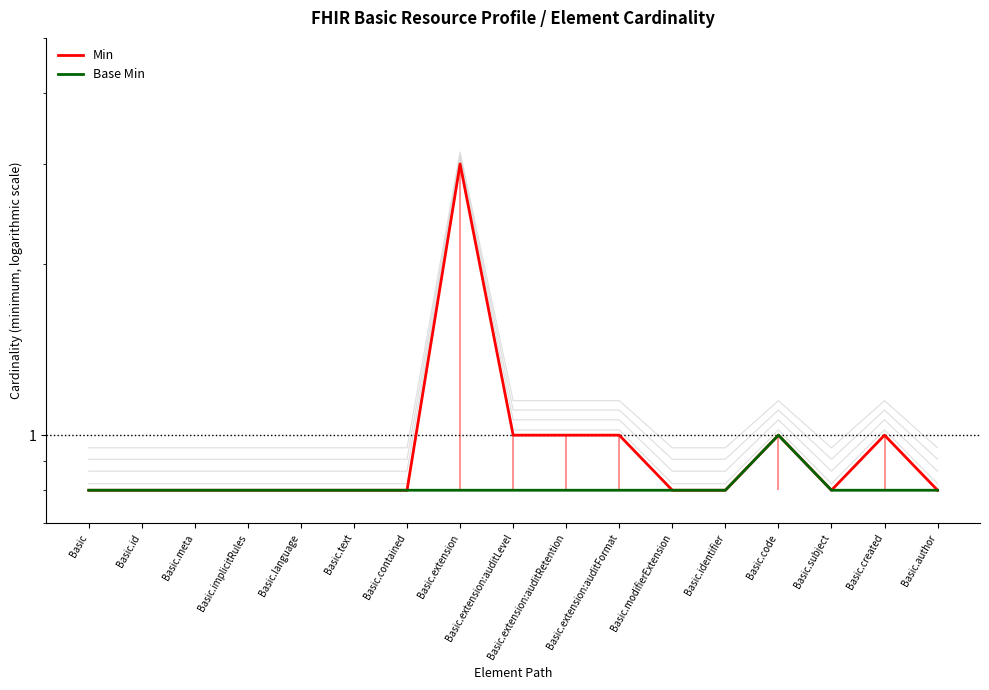

How many Base Min values are between 0 and 1?

17